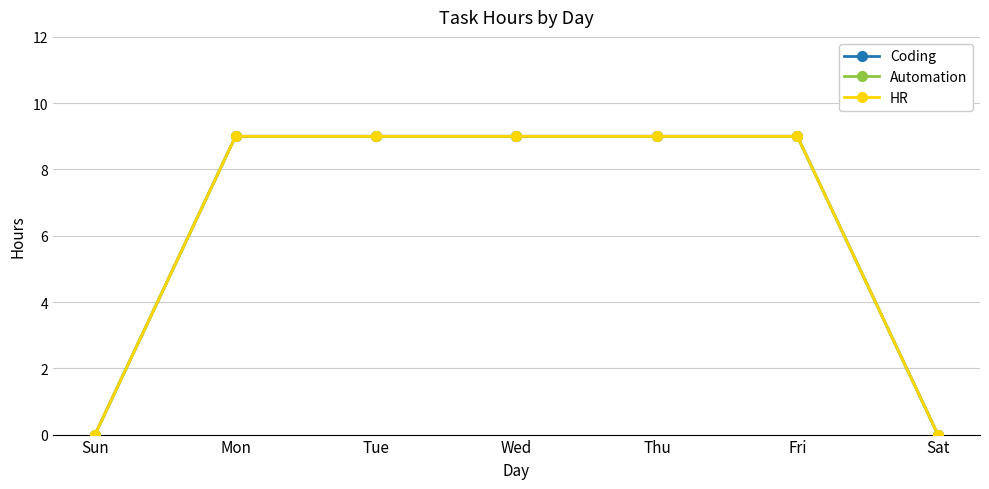

Is it true that HR equals 9 at Wed?

True